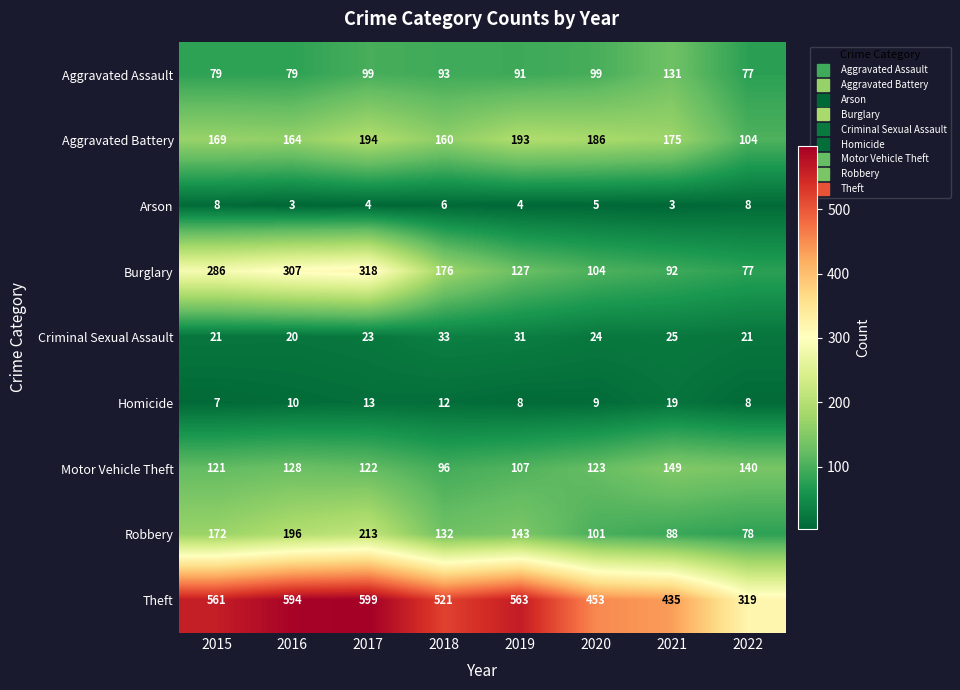

The value of Motor Vehicle Theft at 2015 is 33. True or false?

False